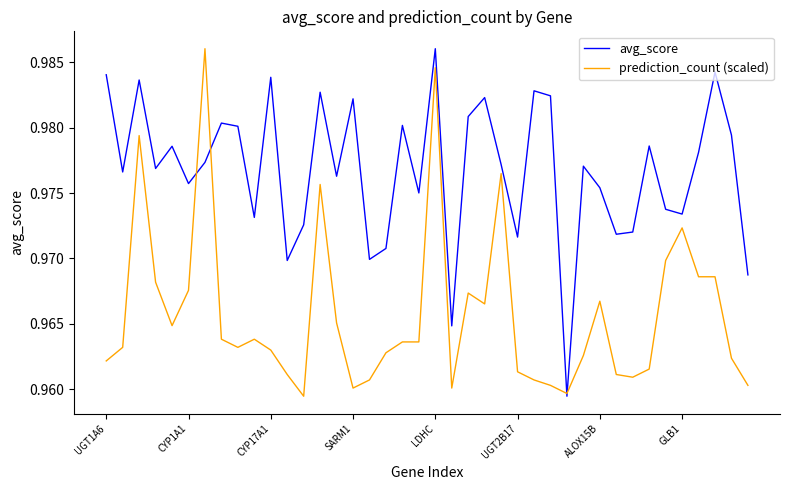

What are all the series names shown in the legend?

avg_score, prediction_count (scaled)